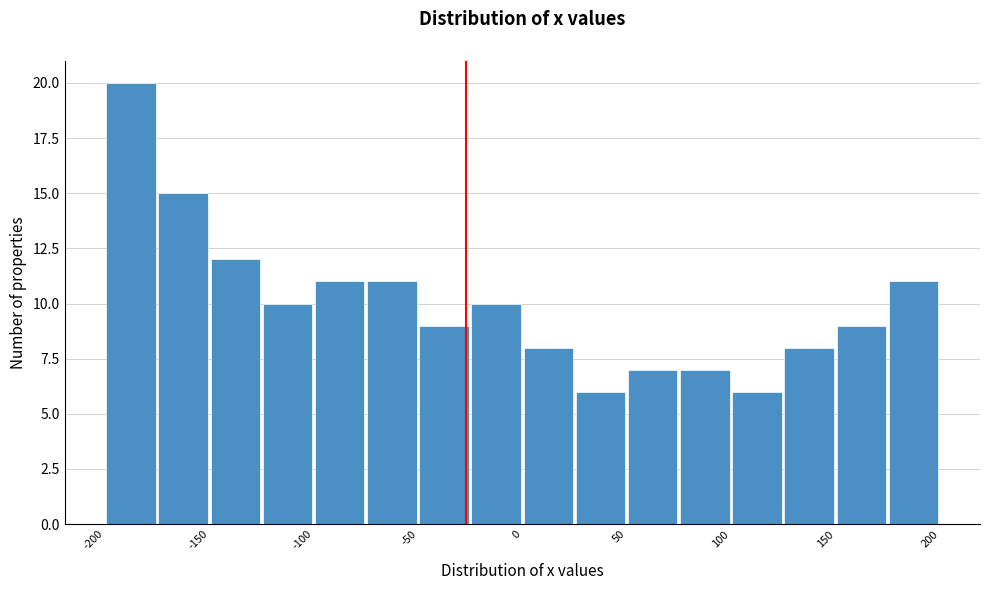

Reading left to right, transcribe this chart: for each bar, give the range it covers on the x-axis and its height. The values are not printed on the chart, so give them approximately, as read against the axis.

-200 to -175: 20
-175 to -150: 15
-150 to -125: 12
-125 to -100: 10
-100 to -75: 11
-75 to -50: 11
-50 to -25: 9
-25 to 0: 10
0 to 25: 8
25 to 50: 6
50 to 75: 7
75 to 100: 7
100 to 125: 6
125 to 150: 8
150 to 175: 9
175 to 200: 11